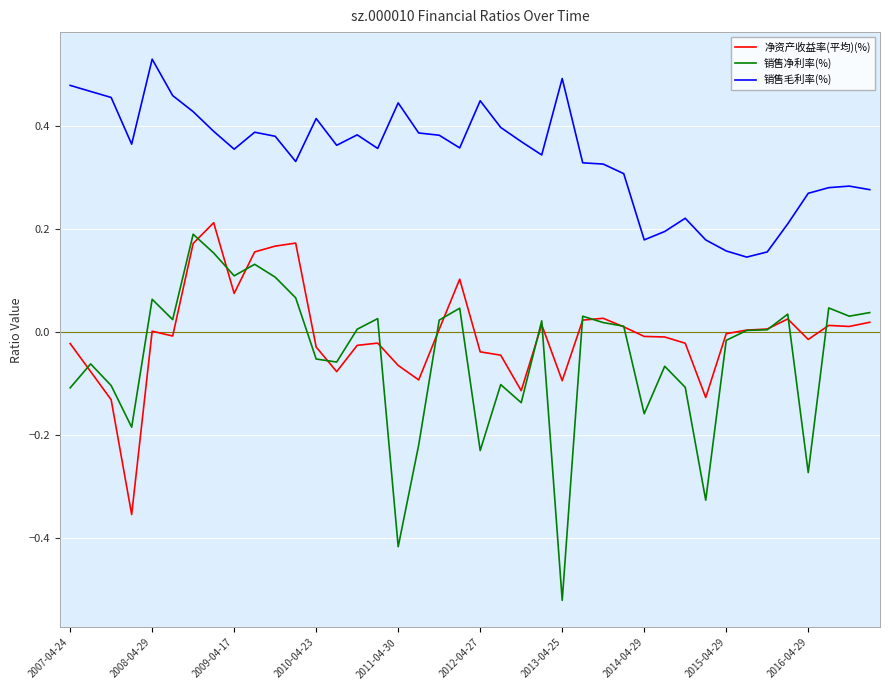

Which series has the largest total across all categories?

销售毛利率(%)